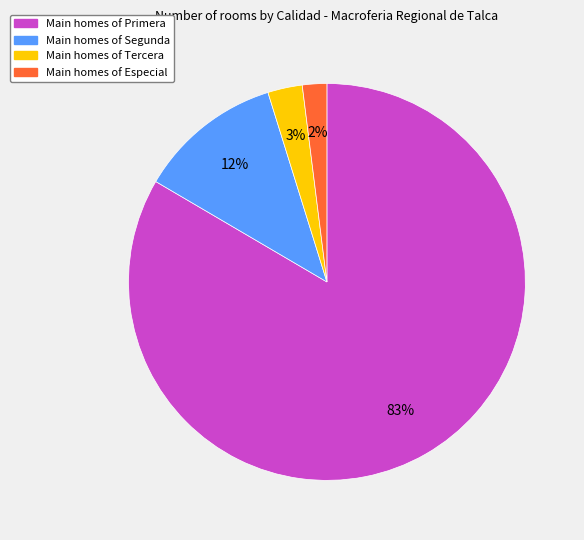

Rank the categories by value from highest to lowest.

Main homes of Primera, Main homes of Segunda, Main homes of Tercera, Main homes of Especial